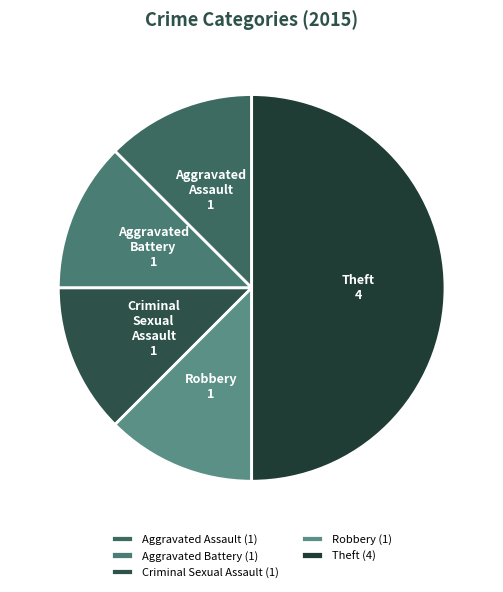

Count the number of slices in the pie.

5